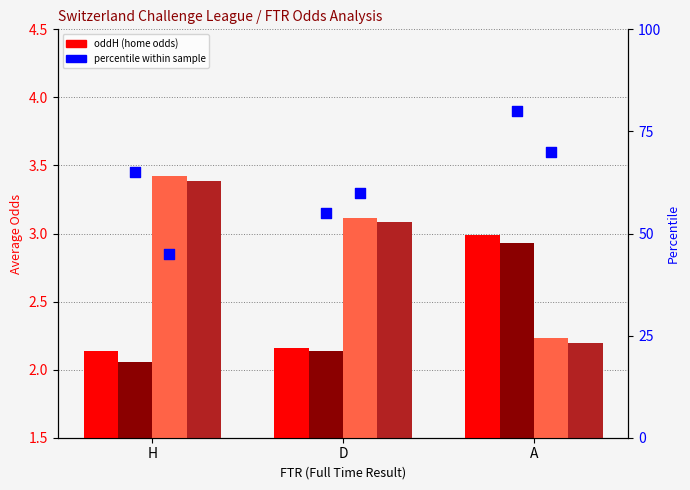

Which series reaches the minimum Y coordinate?

oddH_op